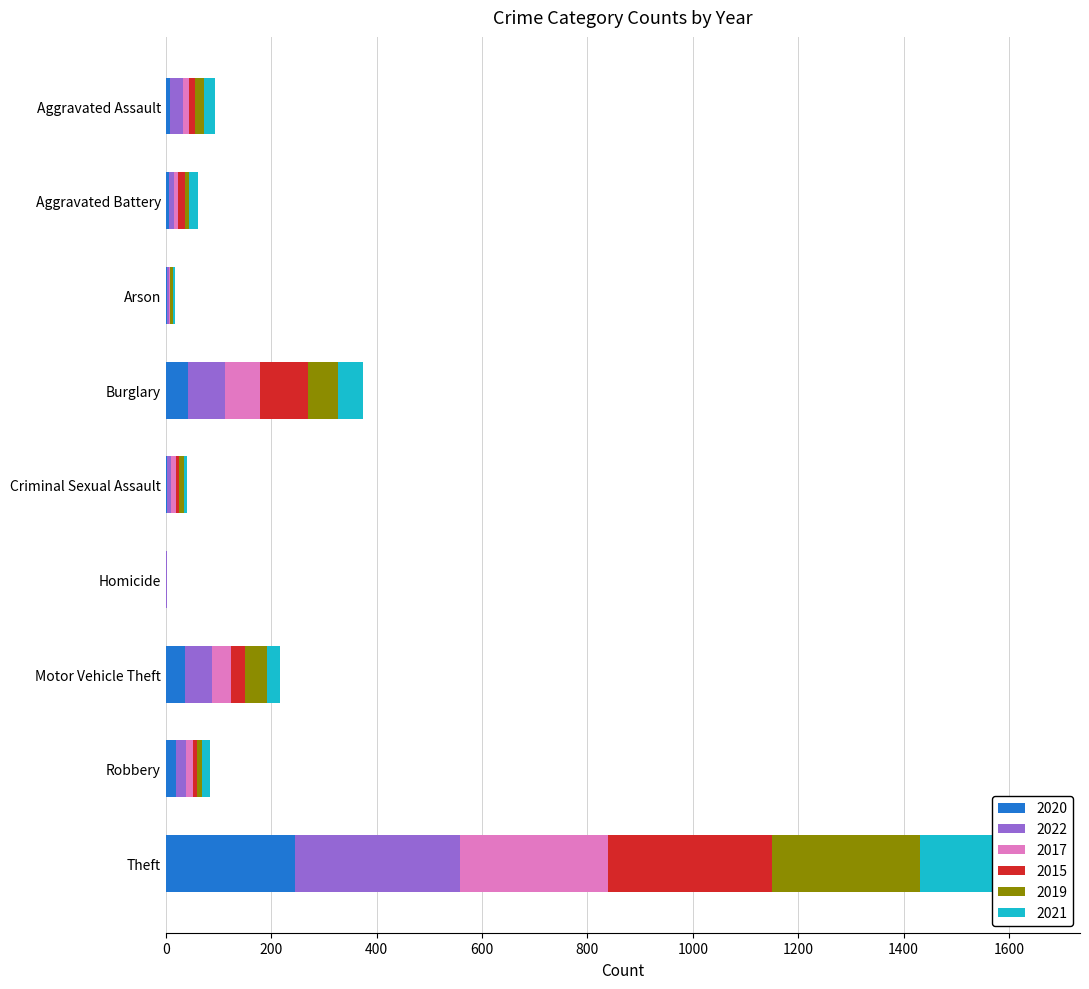

Which series has the largest total across all categories?

2022